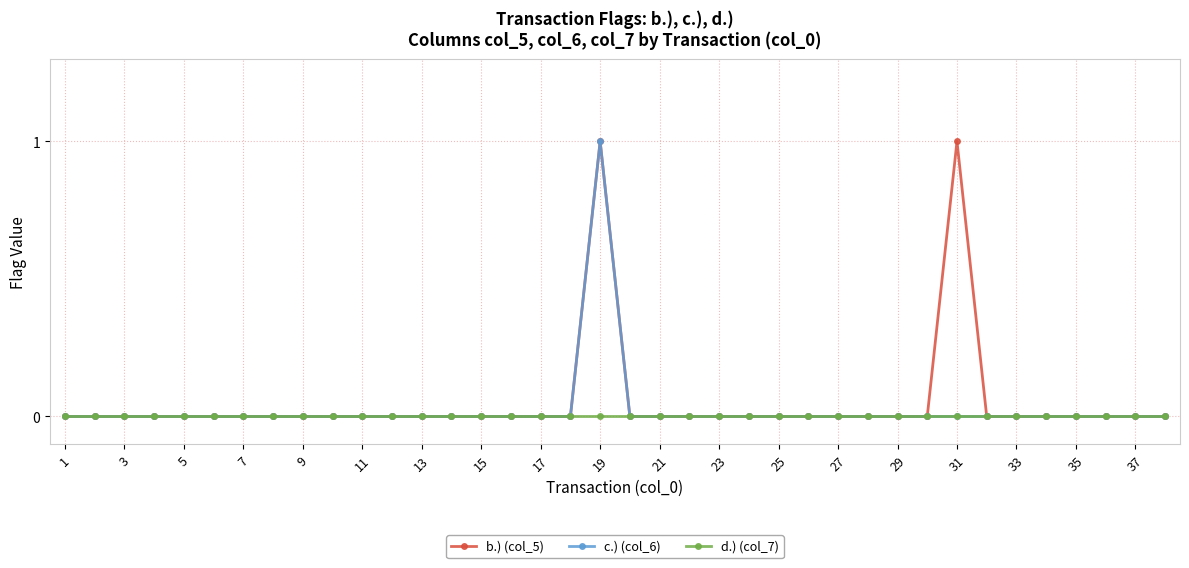

What is the difference between the maximum and minimum values in the b.) (col_5) series?

1